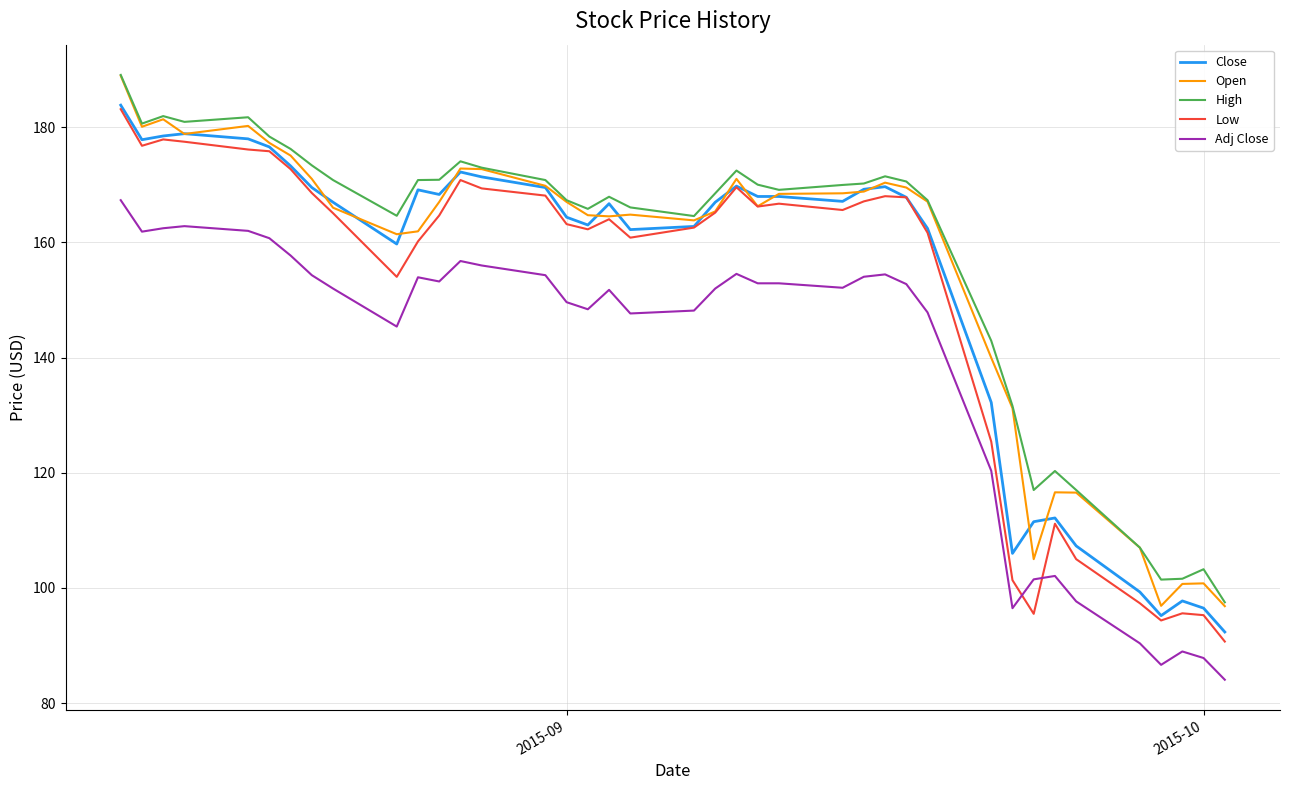

What is the lowest value of the High series?

97.5